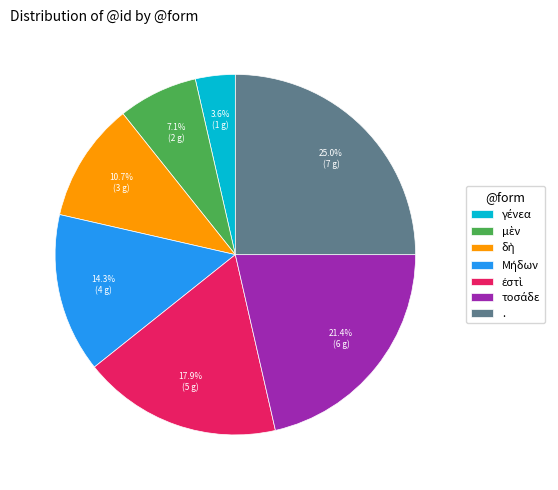

What percentage is NOT represented by .?

75.0%